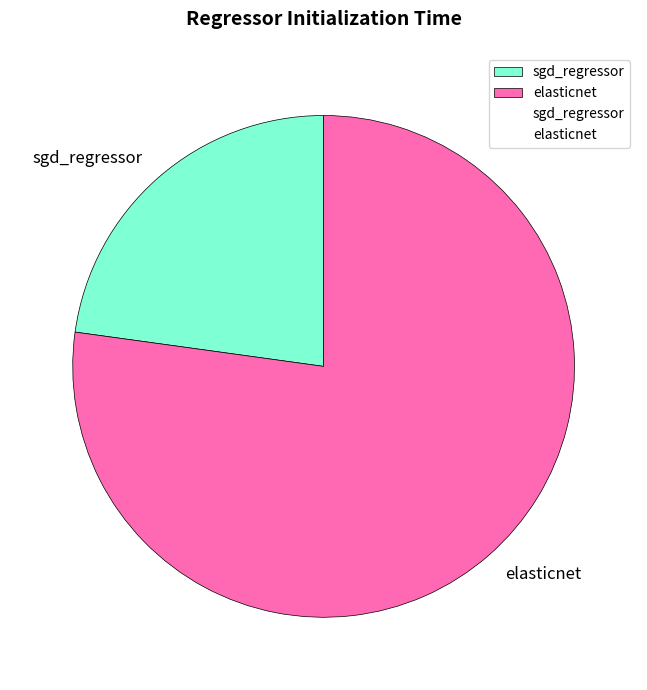

Does any single category account for the majority?

Yes